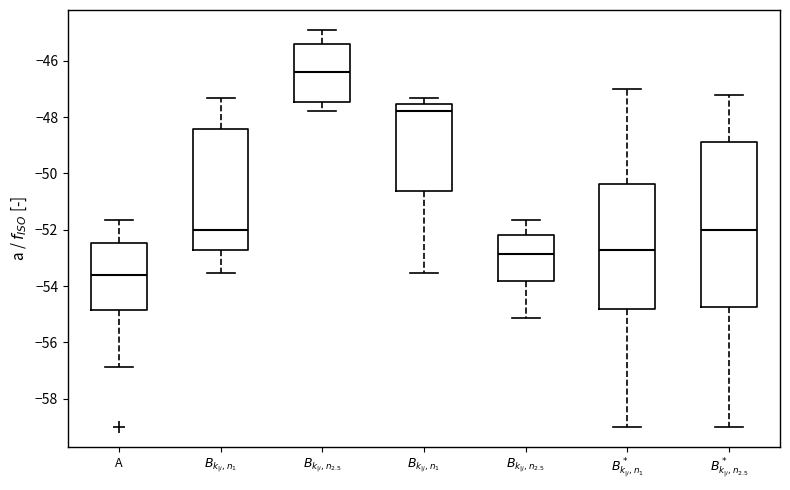

Reading left to right, read every box against the y-axis: the position of its median line, the range the box covers, and the ends of its whiskers. The values are not printed on the chart, so give them approximately, as read against the axis.

A: median -53.6, box -54.8 to -52.4, whiskers -56.8 to -51.6
$B_{k_{|i},n_1}$: median -52.0, box -52.8 to -48.4, whiskers -53.6 to -47.4
$B_{k_{|i},n_{2.5}}$: median -46.4, box -47.4 to -45.4, whiskers -47.8 to -45.0
$B_{k_{|j},n_1}$: median -47.8, box -50.6 to -47.6, whiskers -53.6 to -47.4
$B_{k_{|j},n_{2.5}}$: median -52.8, box -53.8 to -52.2, whiskers -55.2 to -51.6
$B^*_{k_{|i},n_1}$: median -52.8, box -54.8 to -50.4, whiskers -59.0 to -47.0
$B^*_{k_{|i},n_{2.5}}$: median -52.0, box -54.8 to -48.8, whiskers -59.0 to -47.2